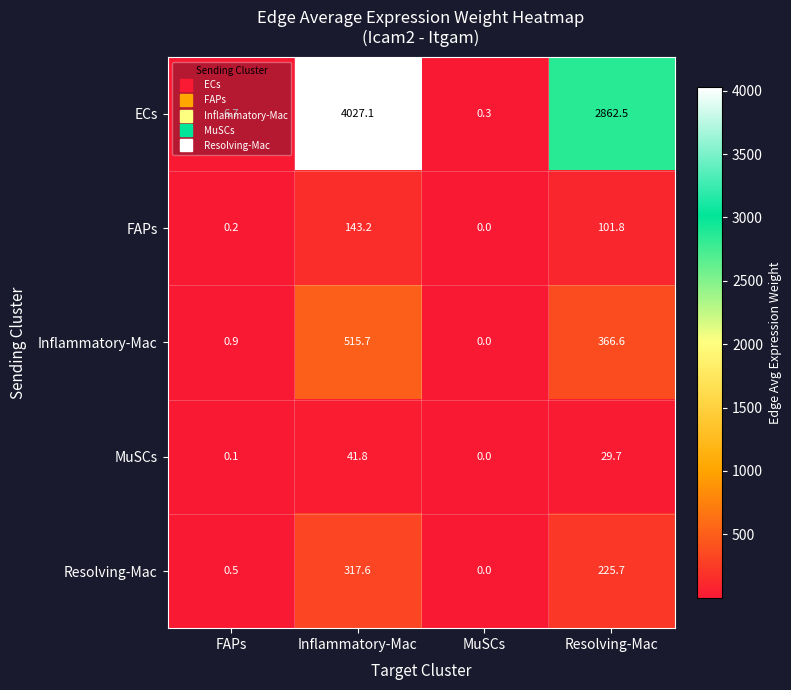

What is the sum of the MuSCs values at FAPs and Resolving-Mac?

29.8